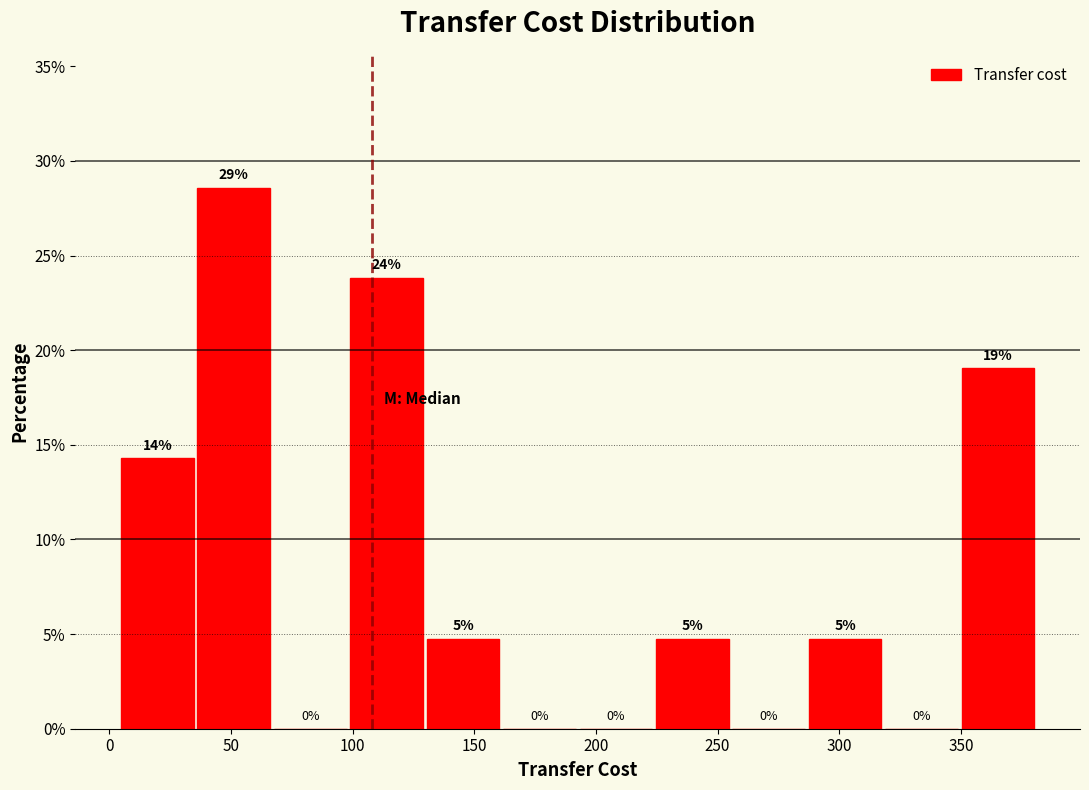

Which range on the x-axis has the tallest bar?

35 to 65